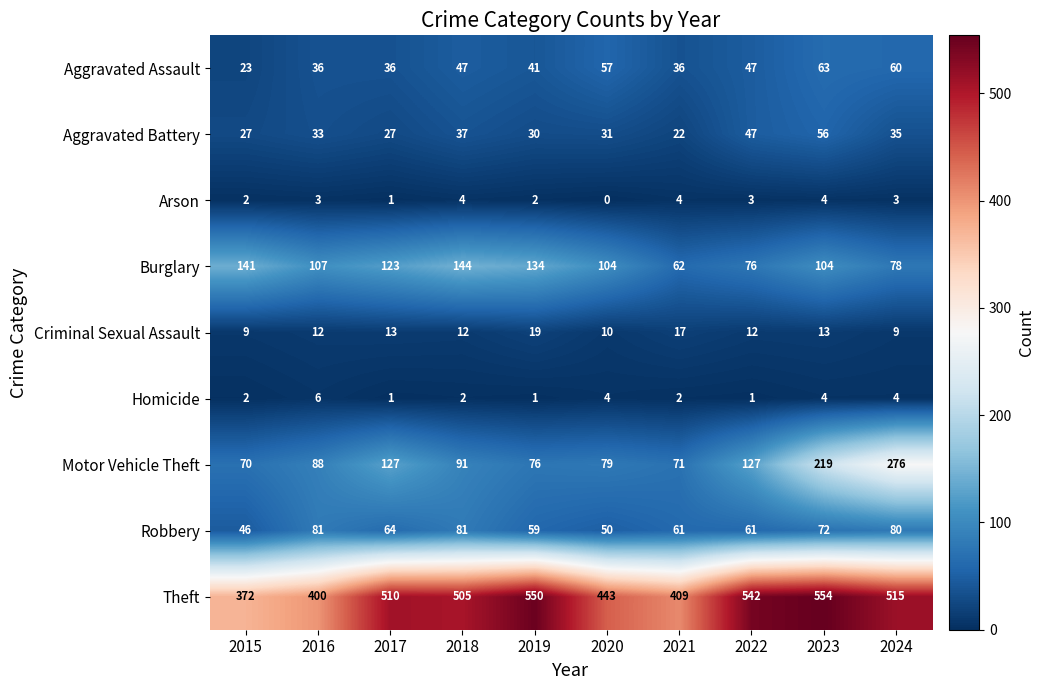

What is the difference between the highest and lowest values at 2016?

397